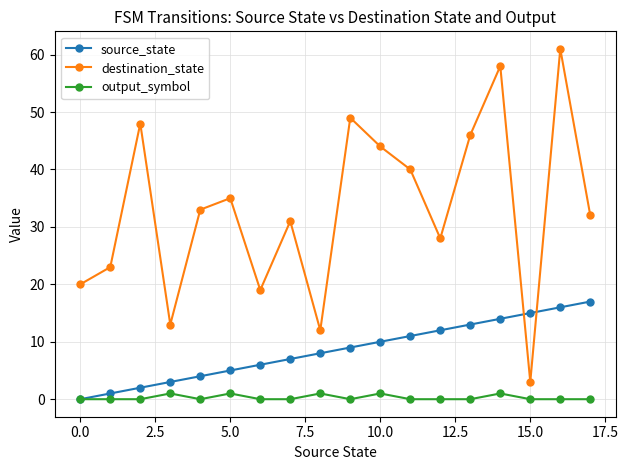

Which series ends up on top after the final intersection of destination_state and source_state?

destination_state